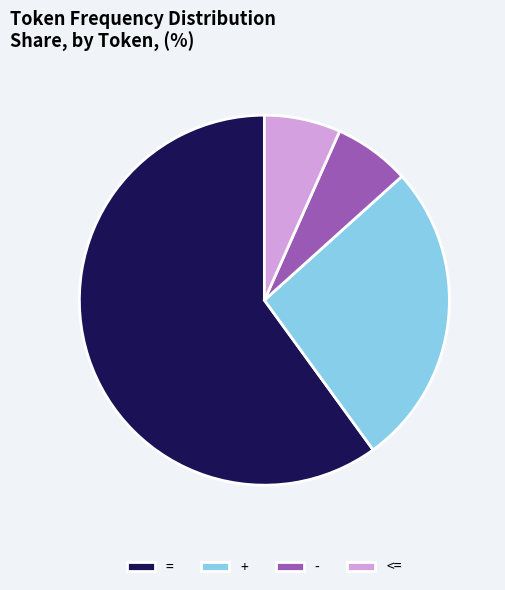

What is the largest slice in the pie chart?

=